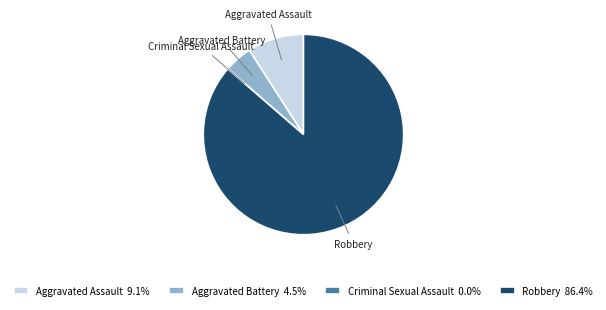

Is there a majority slice in this chart?

Yes